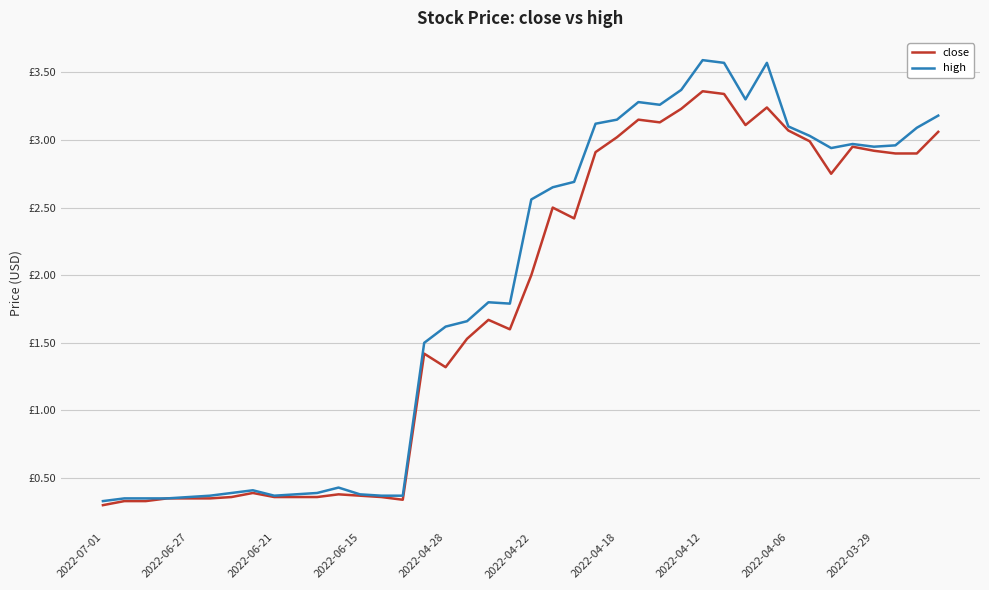

Does the chart display data point markers on the line(s)?

No